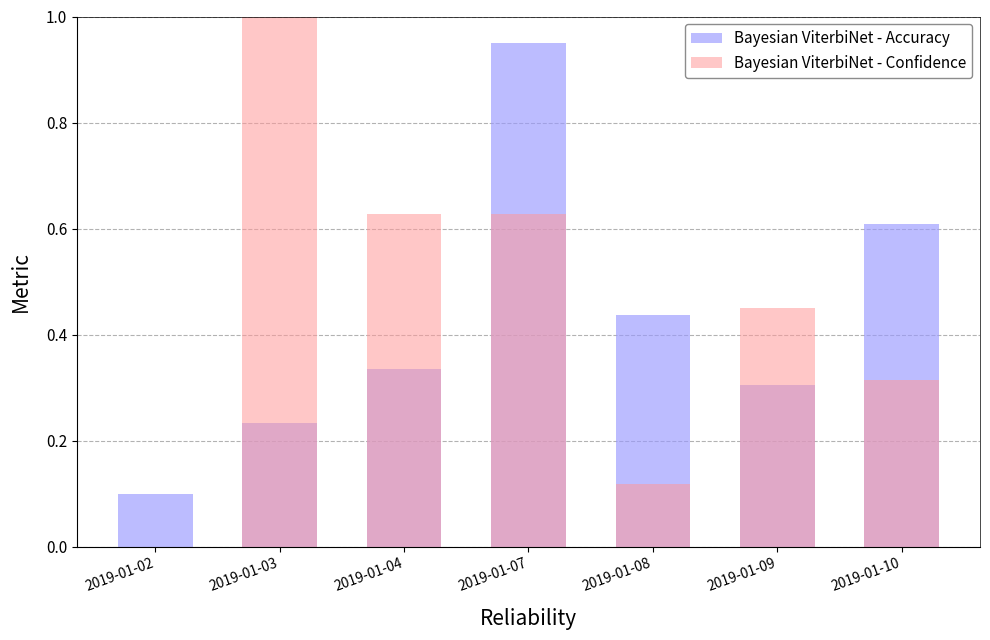

At which category does the chart reach its peak across all series?

2019-01-03